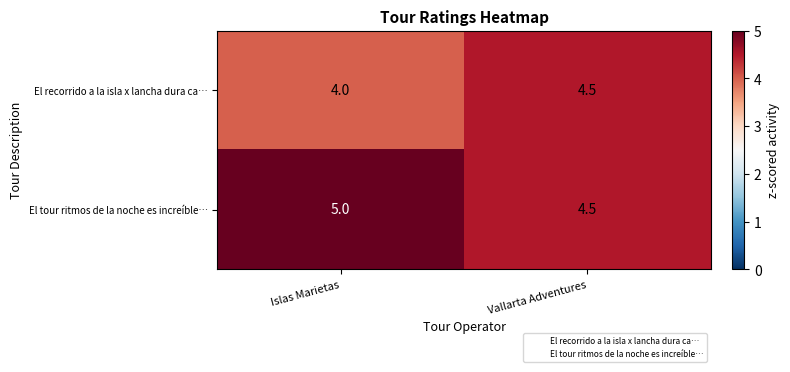

At which label is El recorrido a la isla x lancha dura ca… closest to 4?

Islas Marietas